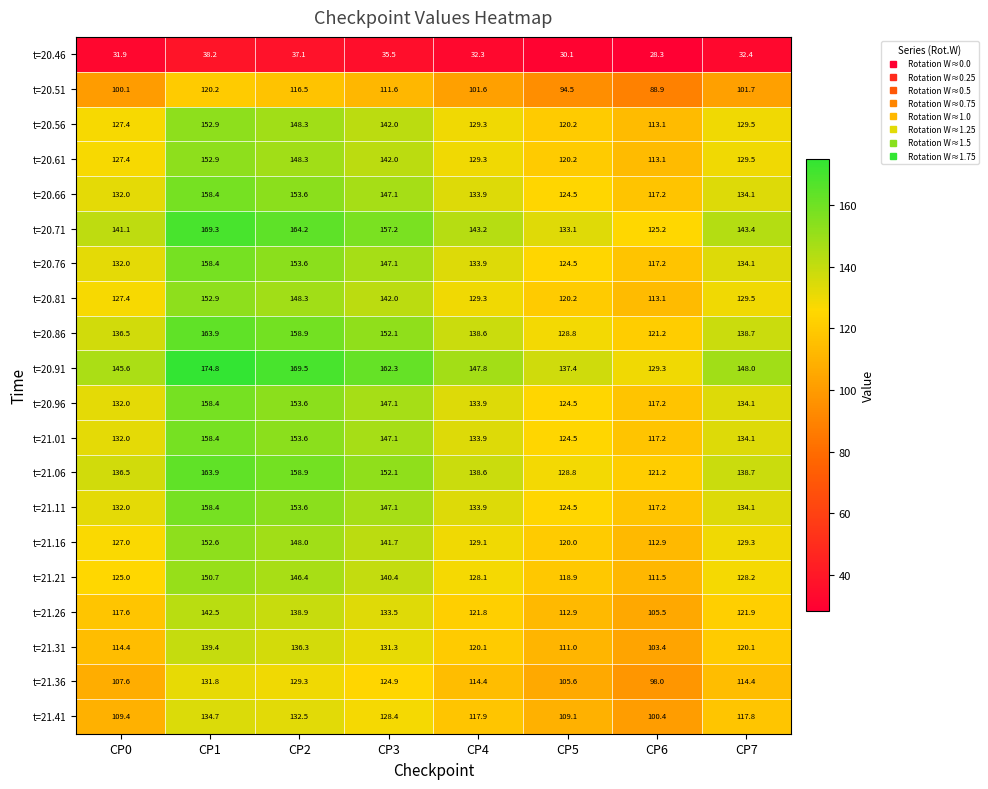

At which category does the chart reach its minimum across all series?

CP6